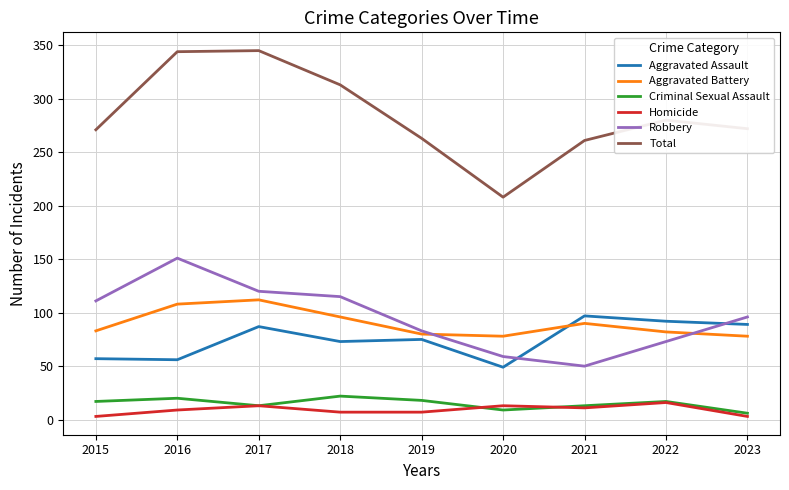

True or false: Criminal Sexual Assault and Aggravated Assault cross at least once.

False